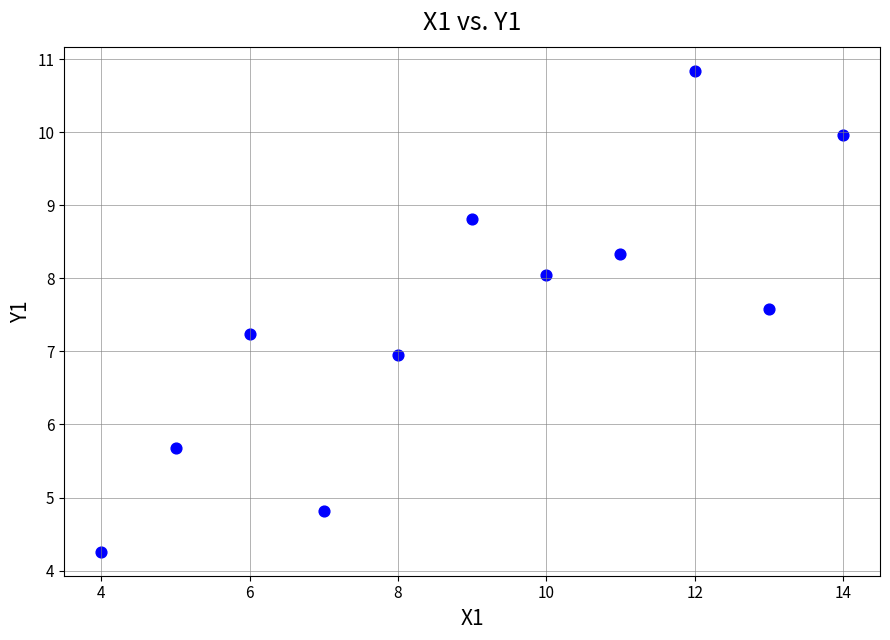

What is the range of X values (max minus min)?

10.0